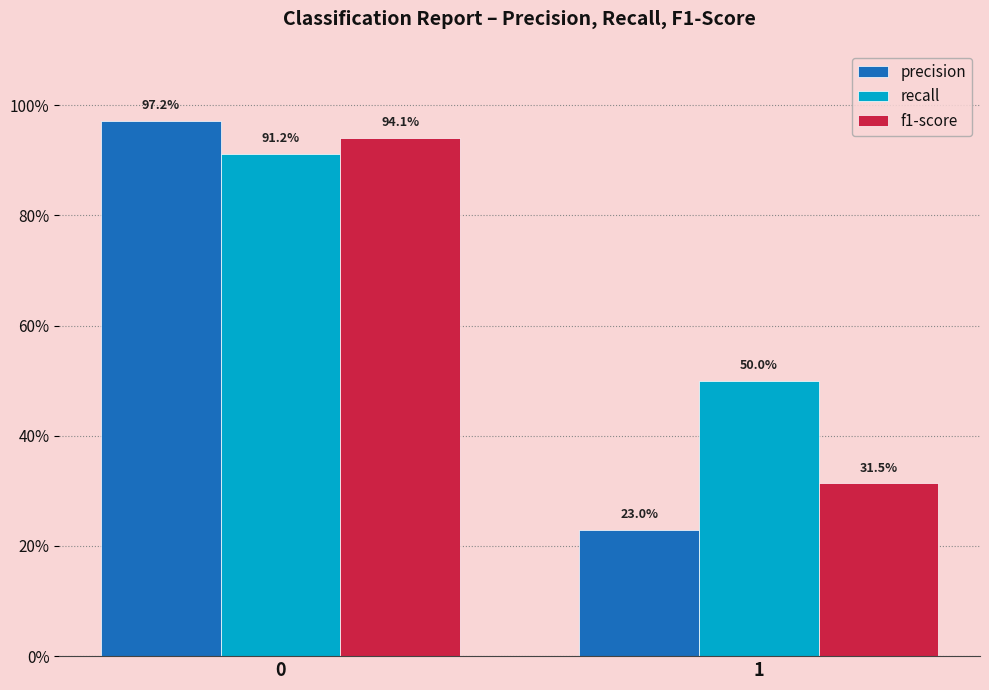

Reading left to right, what are all the values shown in this chart?

precision: 0=1.0	1=0.2
recall: 0=0.9	1=0.5
f1-score: 0=0.9	1=0.3